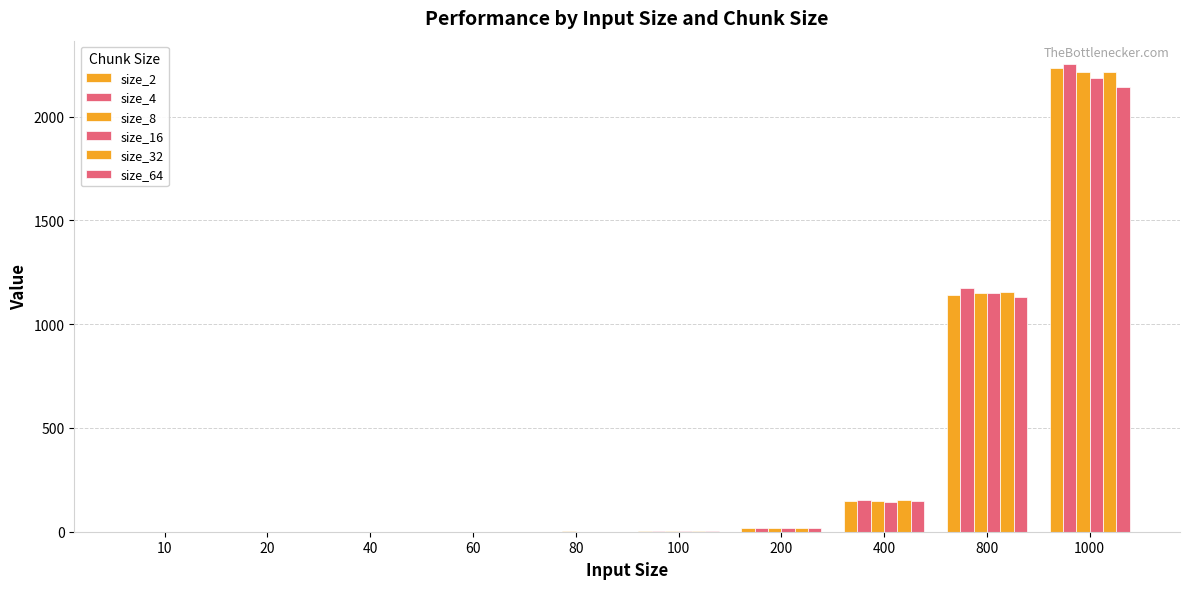

How many series are shown in this chart?

6